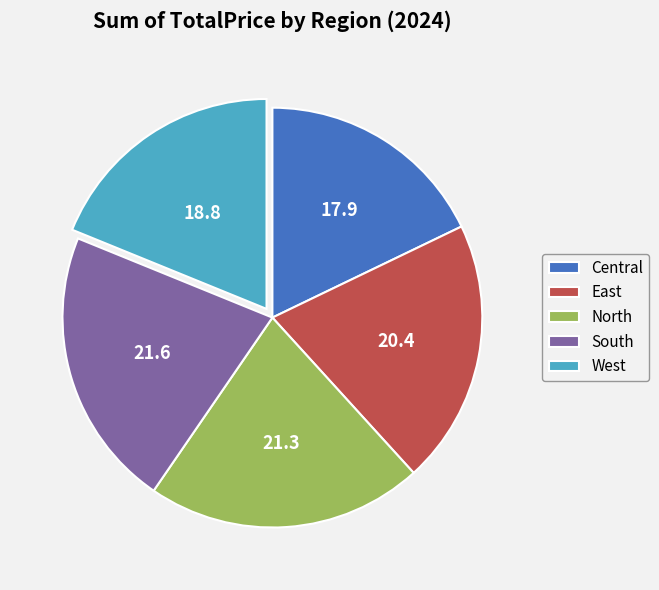

Count the number of slices in the pie.

5